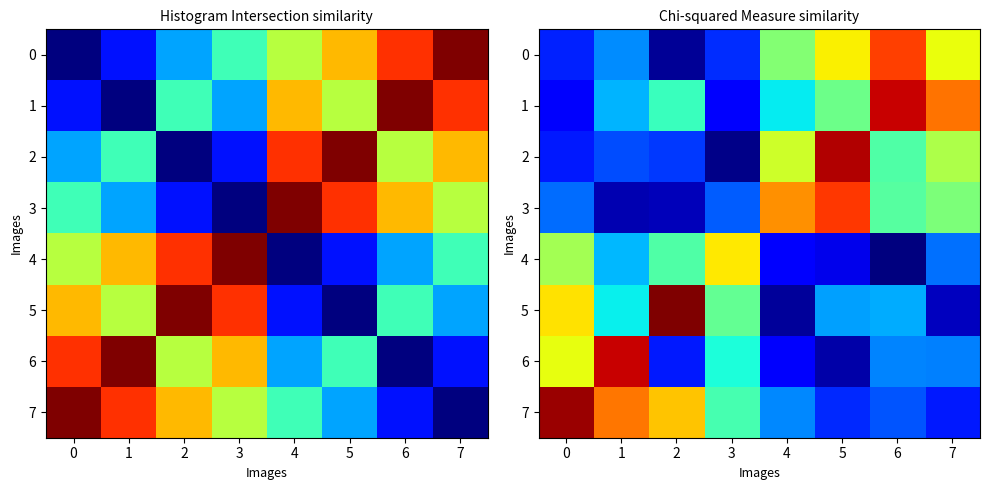

What is the difference between the second highest and minimum values in the 4 series?

3.8